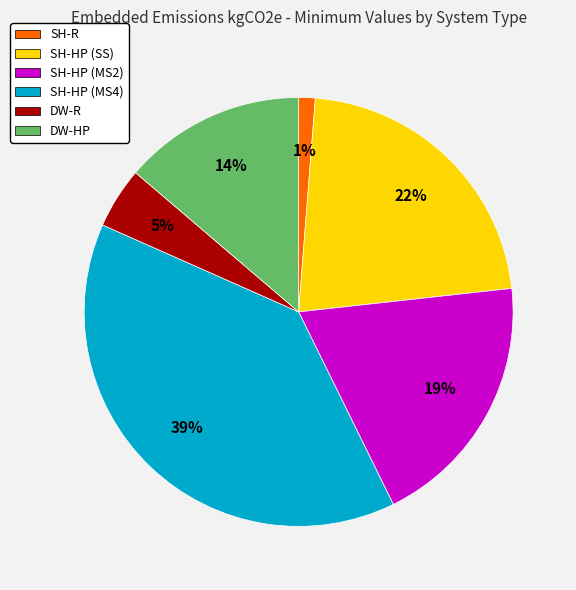

Which category has the biggest portion of the pie?

SH-HP (MS4)